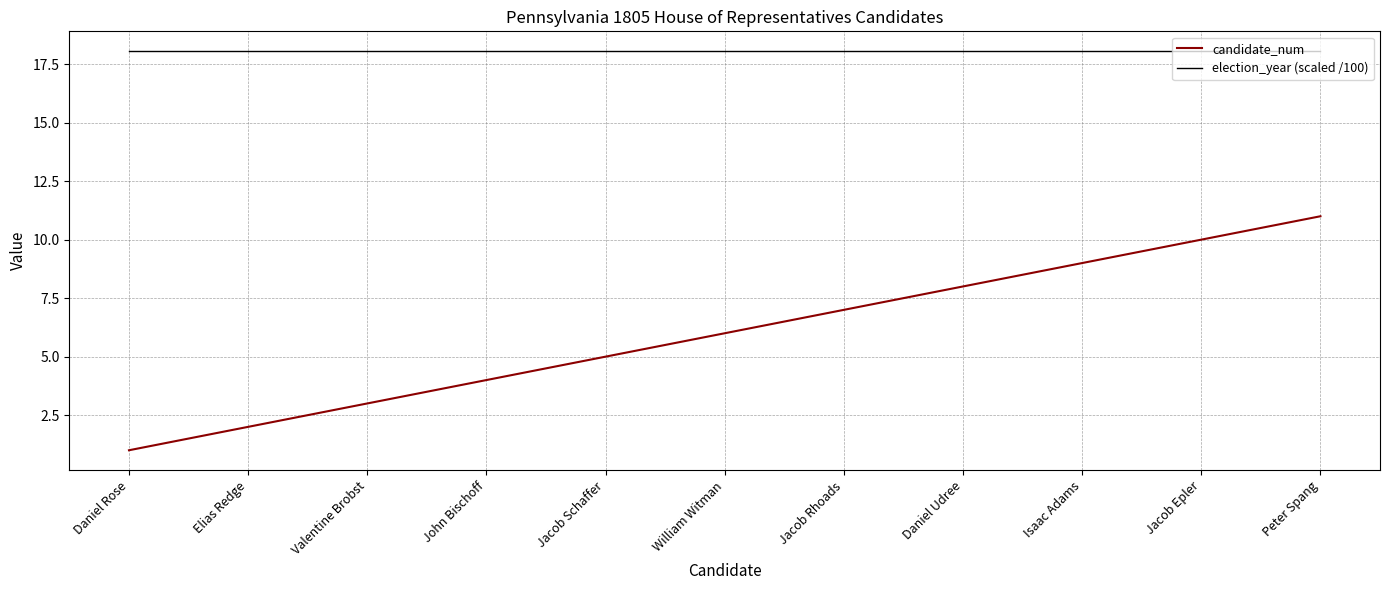

What position from the left is Valentine Brobst?

3